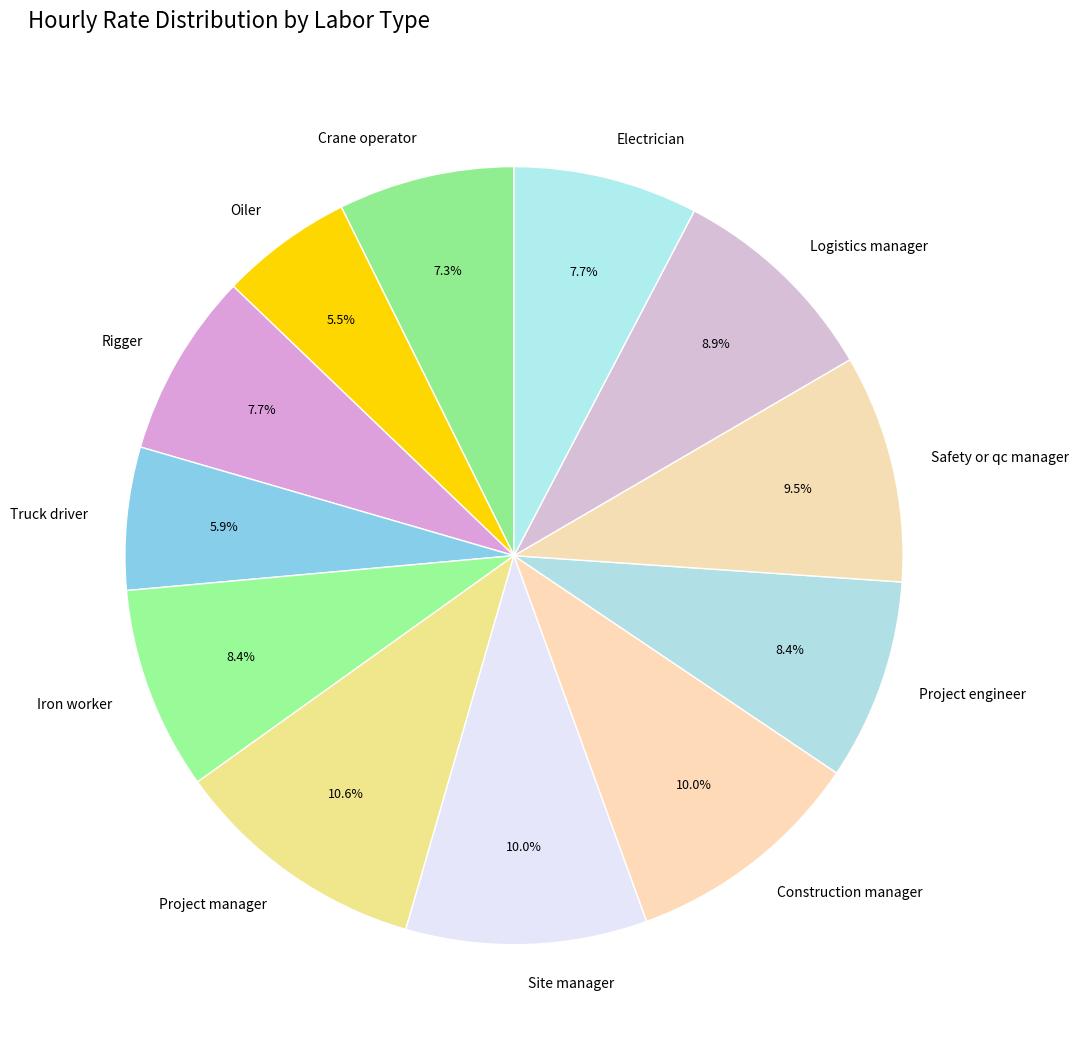

Which slice is the largest?

Project manager